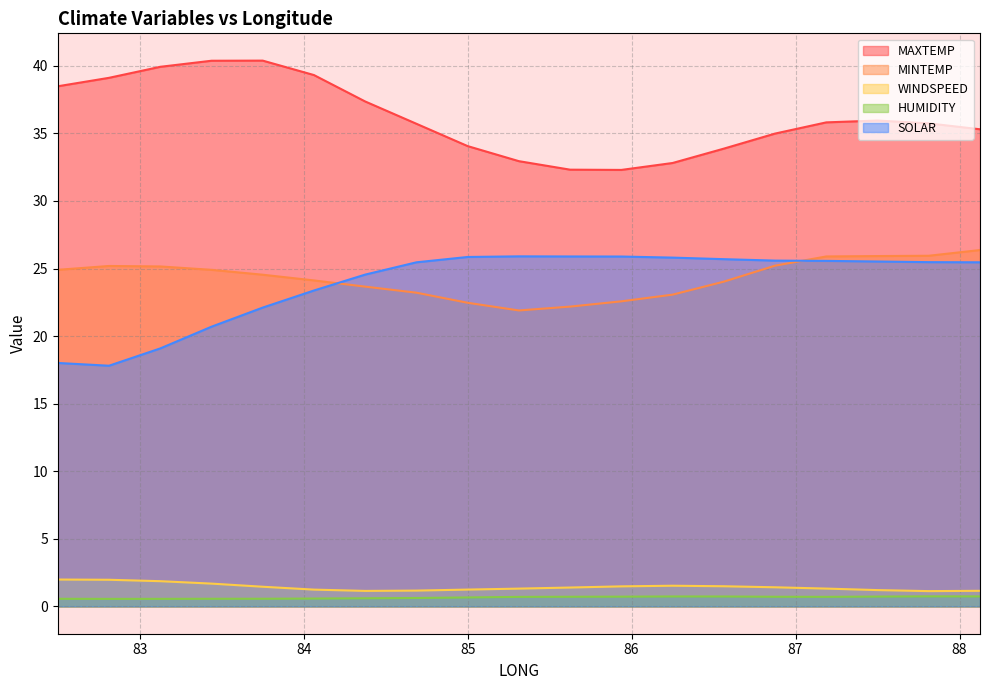

What is the value of the WINDSPEED point at the 16th from the left?

1.3